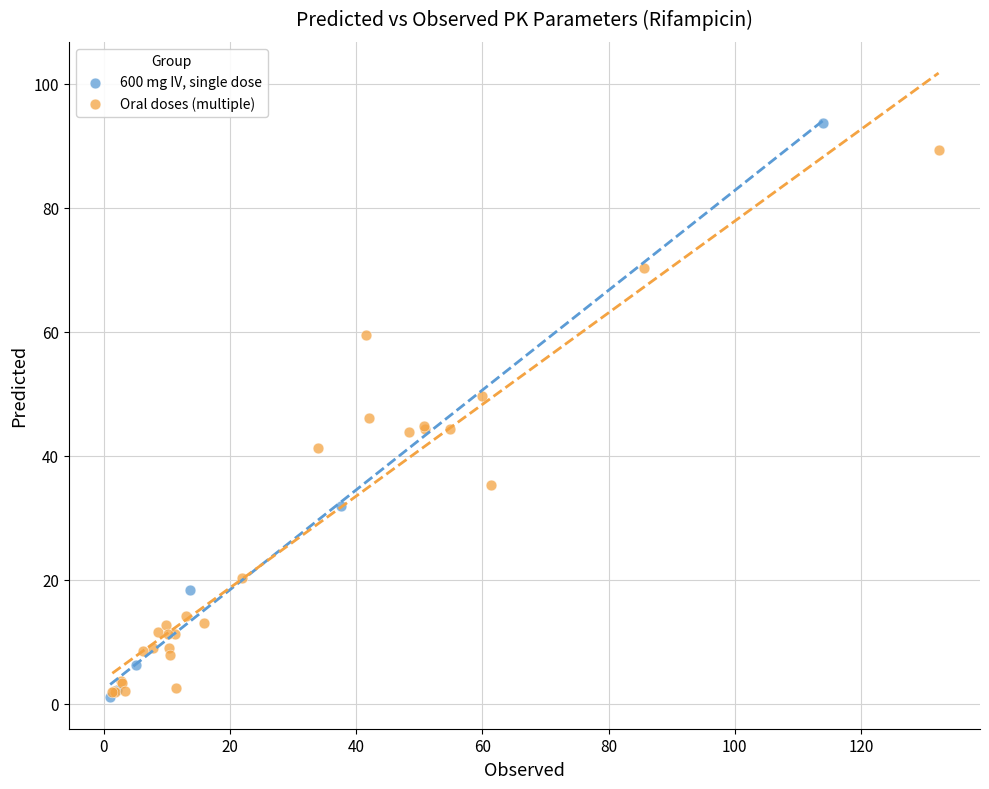

Which series reaches the maximum Y coordinate?

600 mg IV, single dose